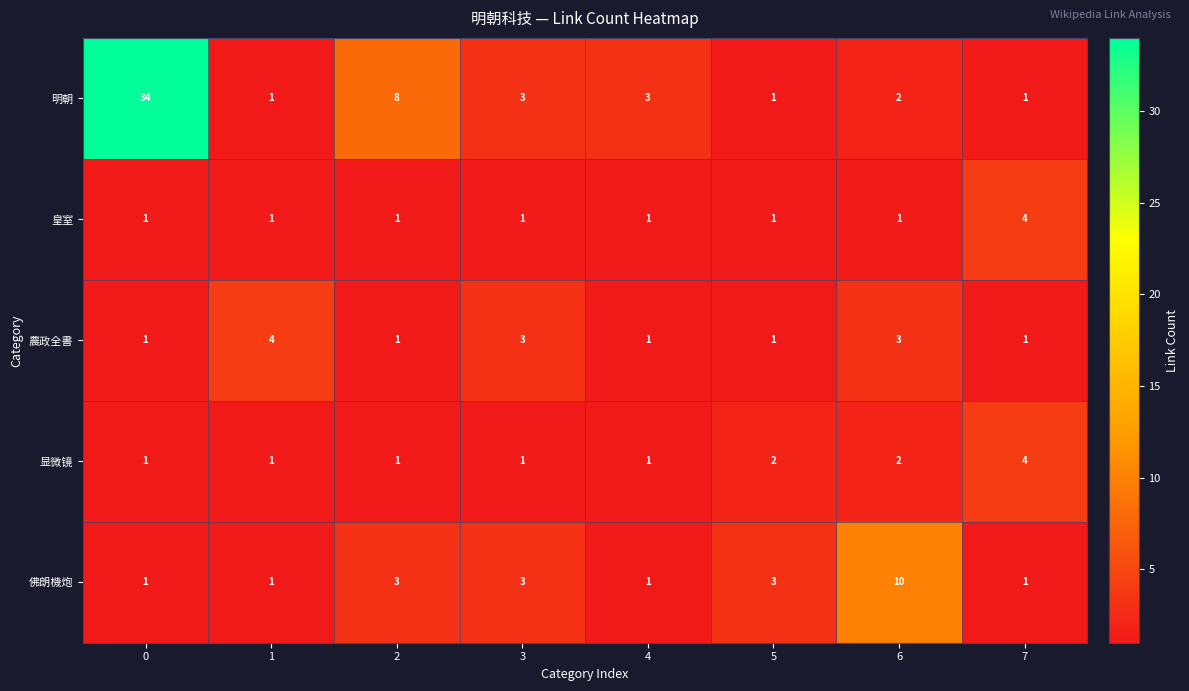

What is the difference between the highest and lowest values at 0?

33